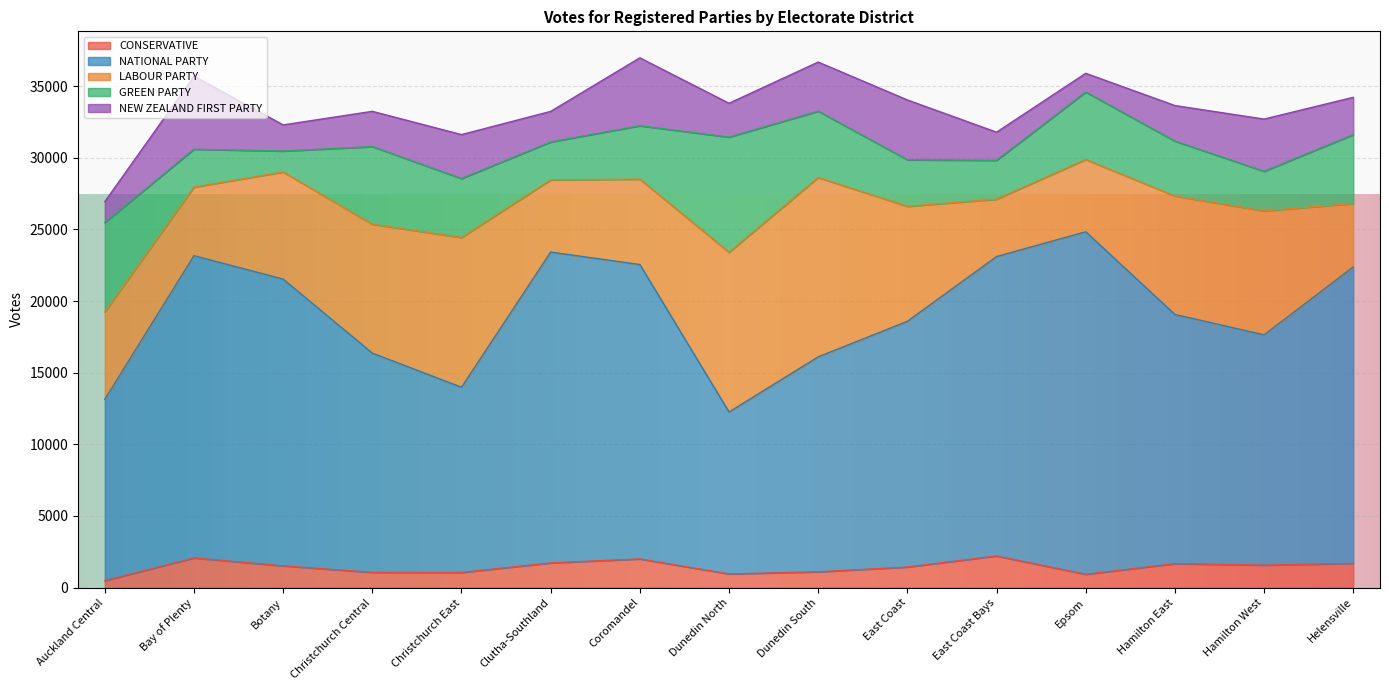

The NATIONAL PARTY series shows 20016 at Botany. True or false?

True